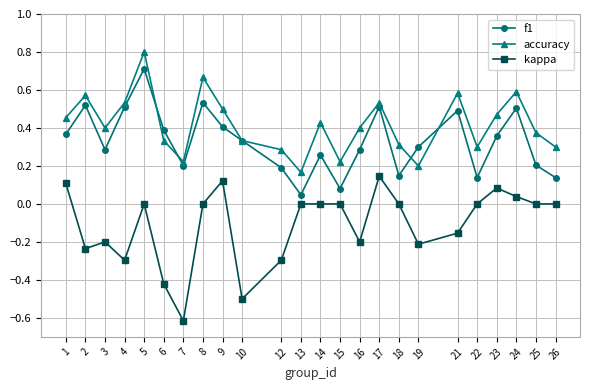

What is the difference between the highest and lowest values at 7?

0.8